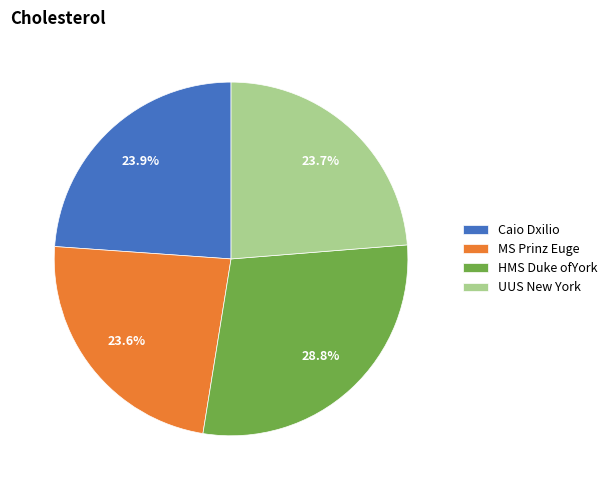

Between UUS New York and HMS Duke ofYork, which is larger?

HMS Duke ofYork